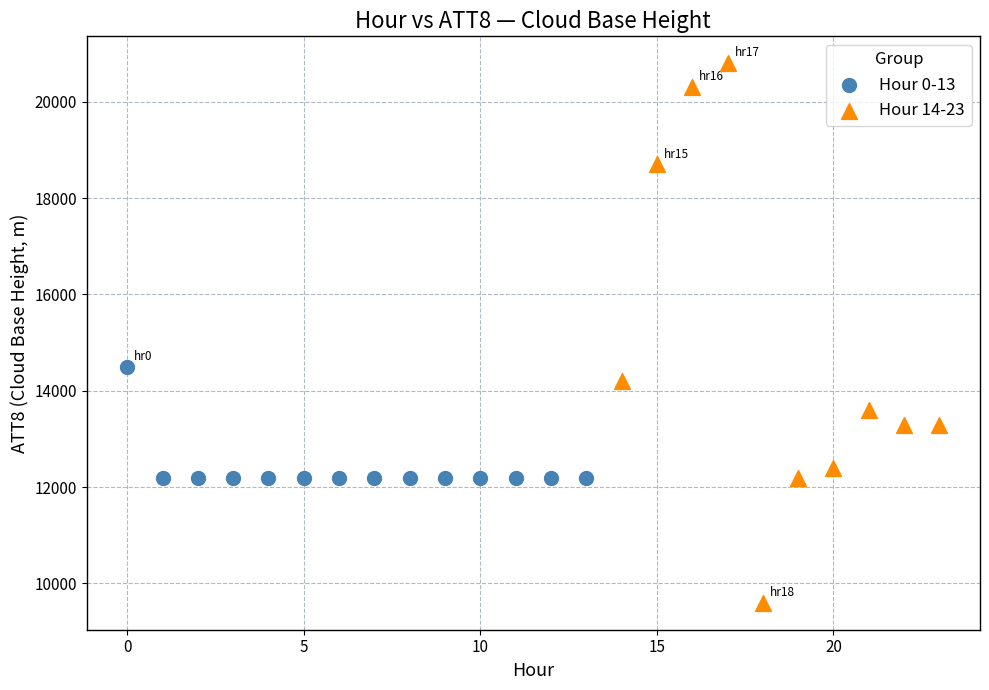

Which series reaches the minimum Y coordinate?

Hour 14-23